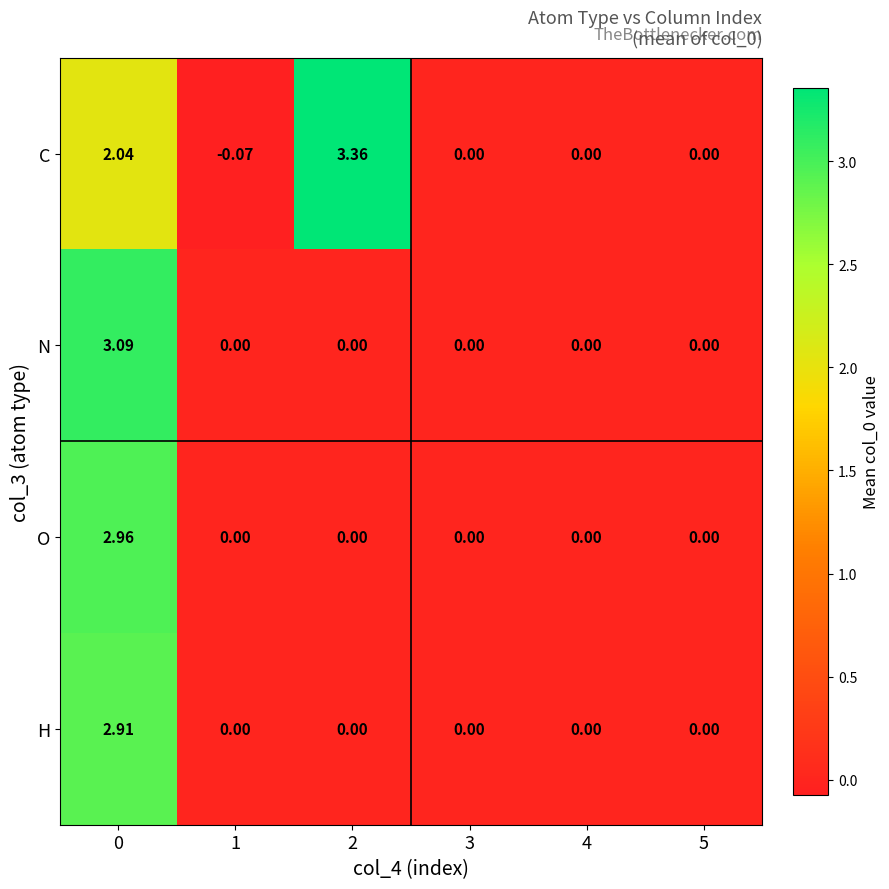

How many categories are shown in the chart?

6